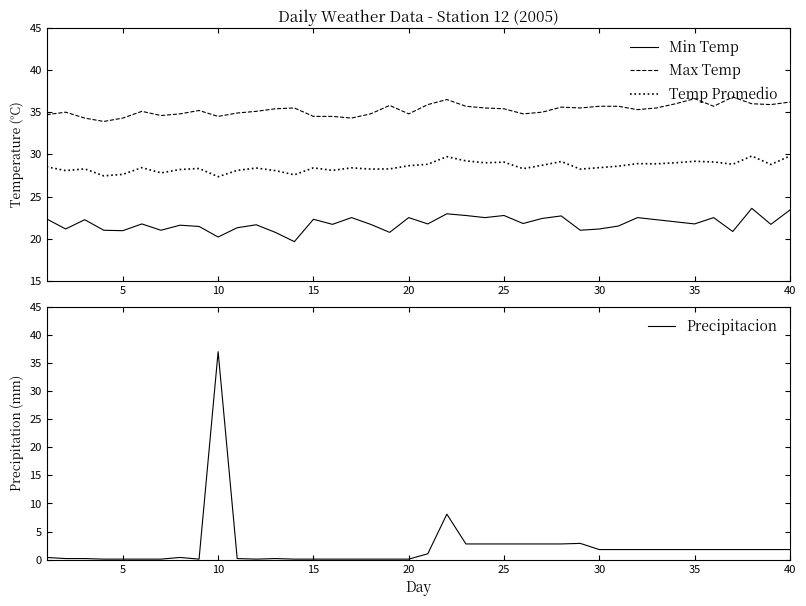

True or false: Max Temp and Temp Promedio intersect in this chart.

False